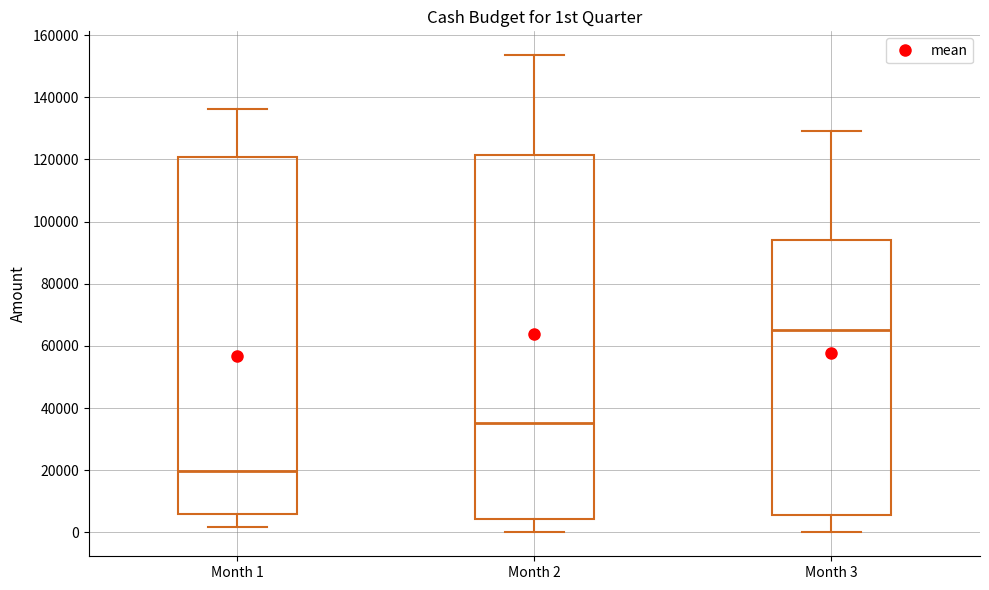

Which box has the lowest median line?

Month 1